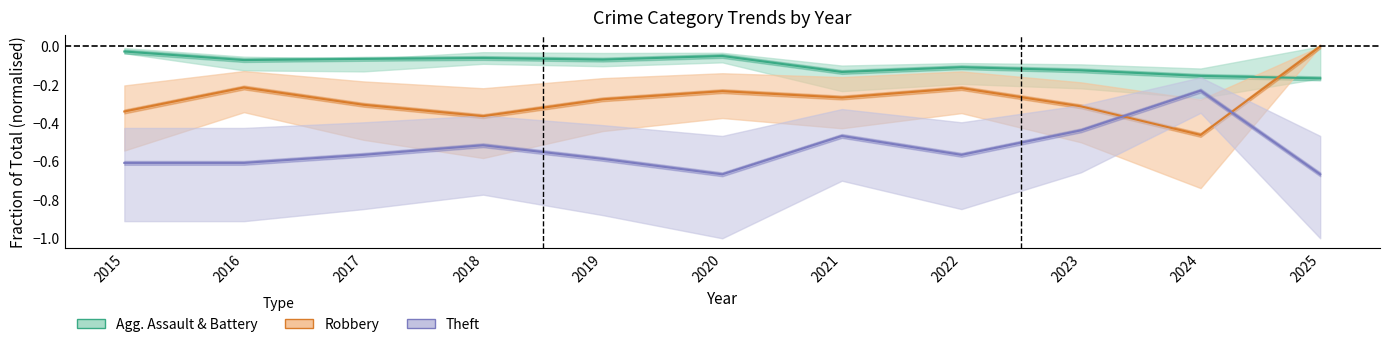

Count the number of categories in the chart.

11